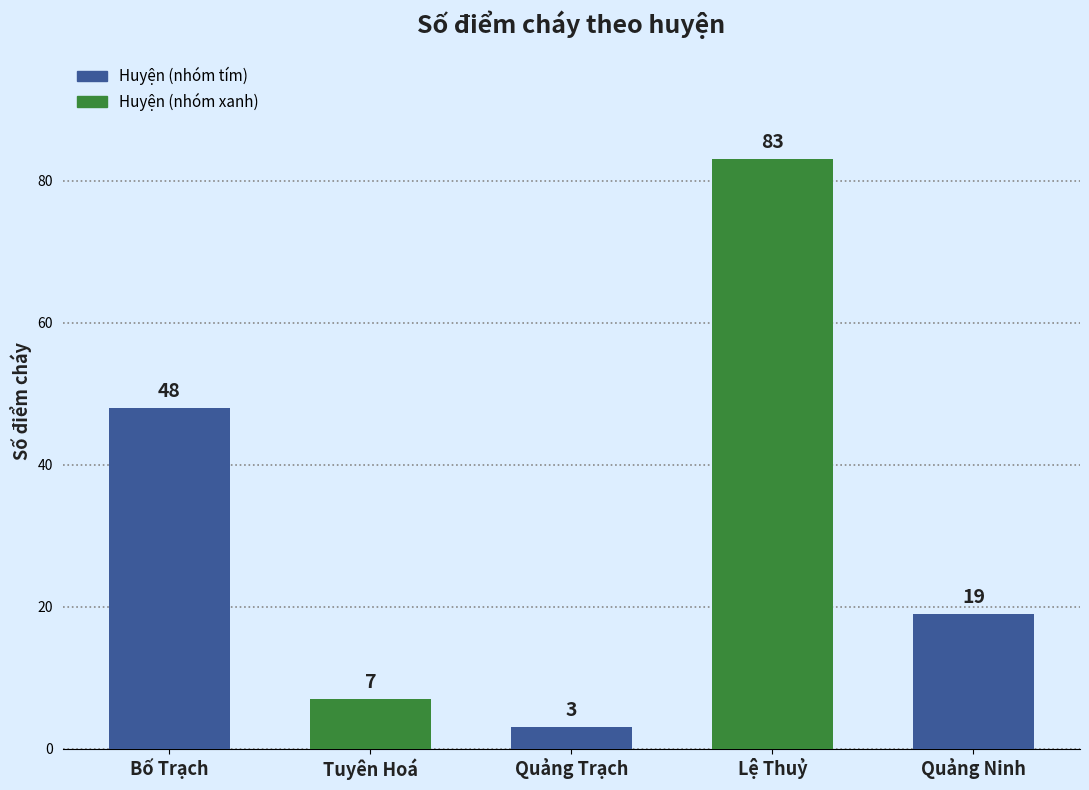

How many categories are shown in the chart?

5